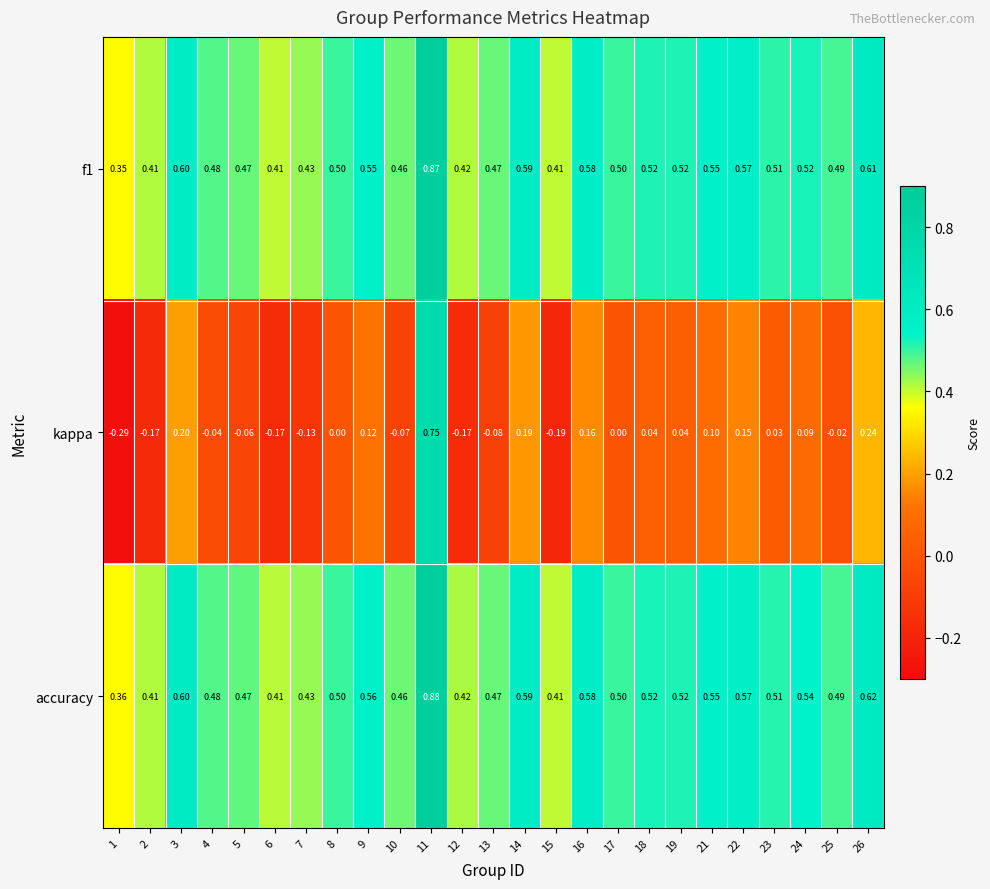

Which series has the widest spread of values?

kappa